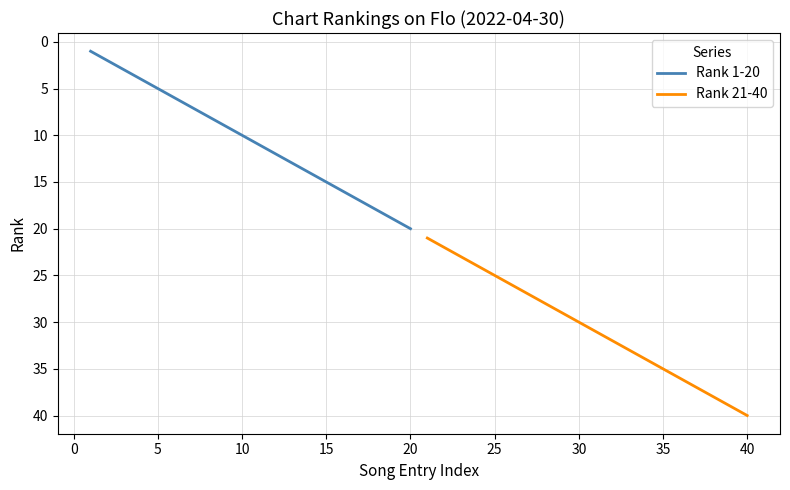

The Rank 21-40 series shows 16 at 12. True or false?

False